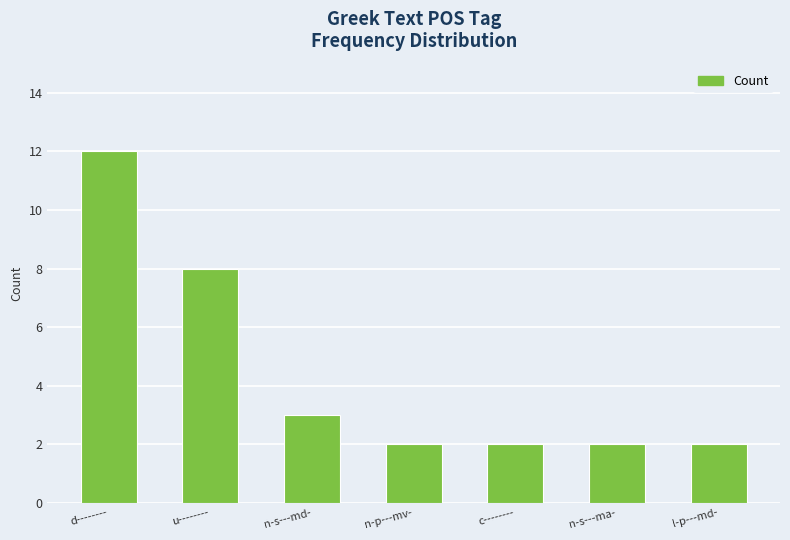

Reading left to right, list all the values displayed in this chart.

d--------=12	u--------=8	n-s---md-=3	n-p---mv-=2	c--------=2	n-s---ma-=2	l-p---md-=2